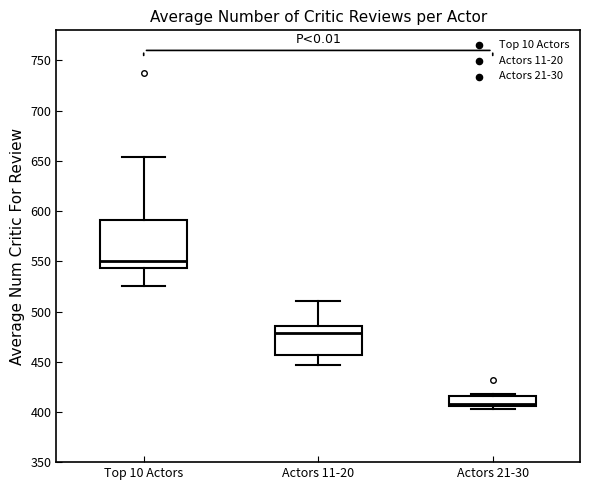

Reading left to right, read every box against the y-axis: the position of its median line, the range the box covers, and the ends of its whiskers. The values are not printed on the chart, so give them approximately, as read against the axis.

Top 10 Actors: median 550, box 545 to 590, whiskers 525 to 655
Actors 11-20: median 480, box 455 to 485, whiskers 445 to 510
Actors 21-30: median 410, box 405 to 415, whiskers 405 (just below the box's lower edge) to 420